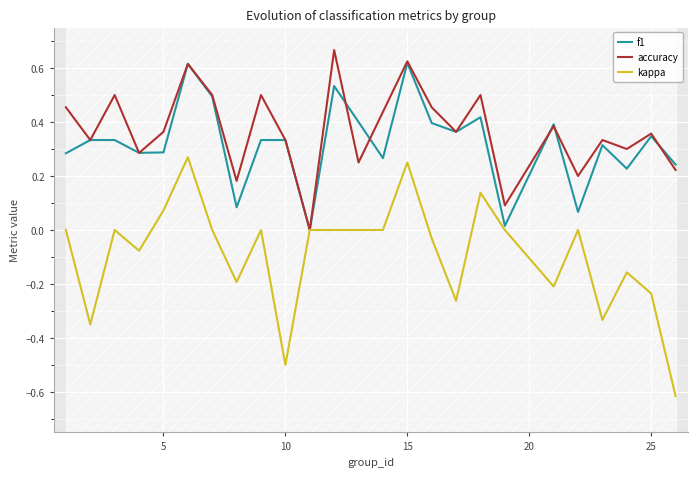

True or false: f1 has a value of 0.3 at 5.

True